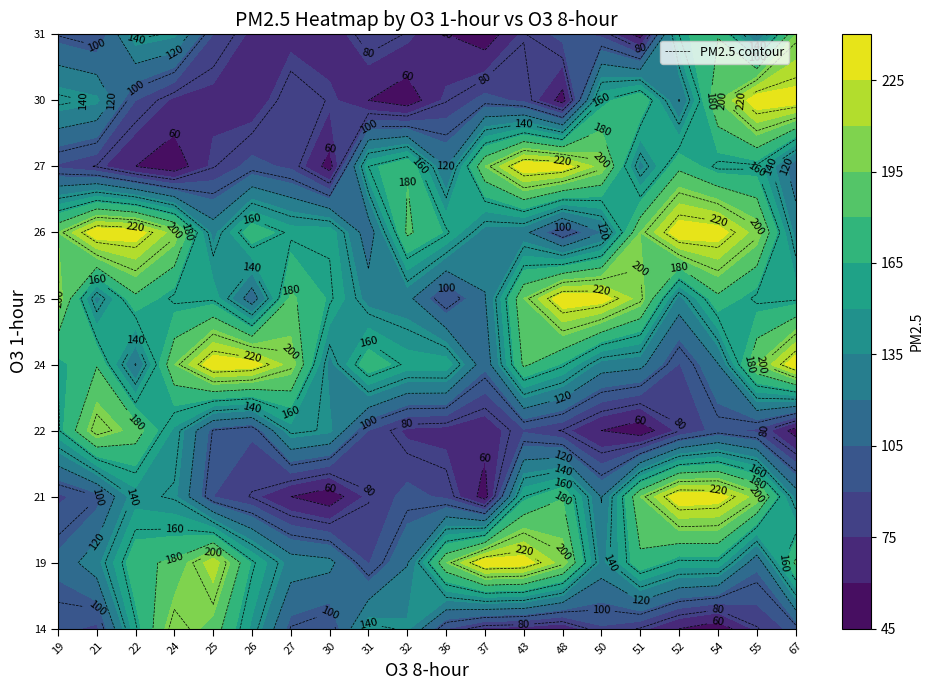

What is the difference between the maximum and second lowest values in the 30 series?

183